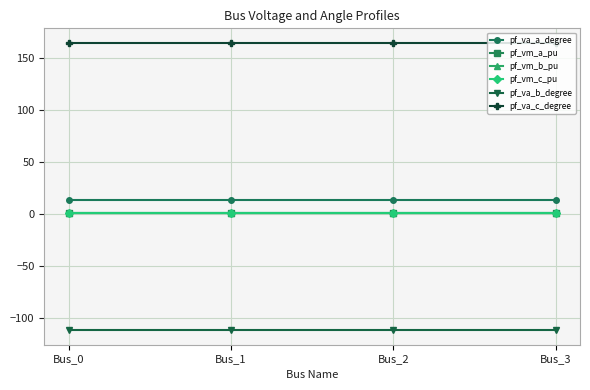

Reading left to right, transcribe all the data shown in this chart.

pf_va_a_degree: 12.9	12.9	12.9	12.9
pf_vm_a_pu: 1.1	1.1	1.1	1.1
pf_vm_b_pu: 0.5	0.5	0.5	0.5
pf_vm_c_pu: 0.9	0.9	0.9	0.9
pf_va_b_degree: -111.9	-111.9	-111.9	-111.9
pf_va_c_degree: 164.3	164.3	164.3	164.3